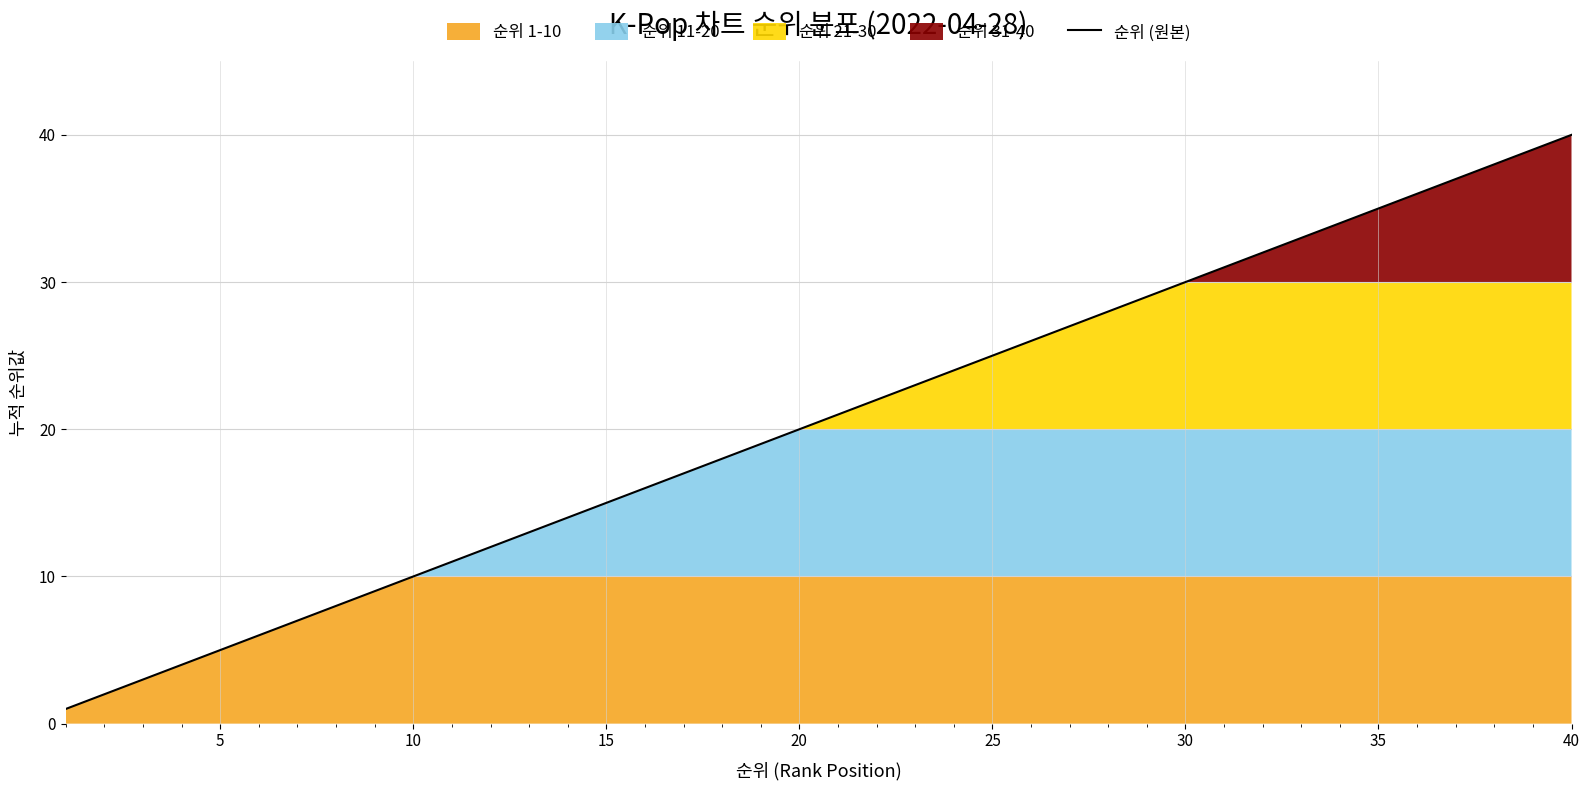

The value of 순위 (원본) at 10 is 10. True or false?

True